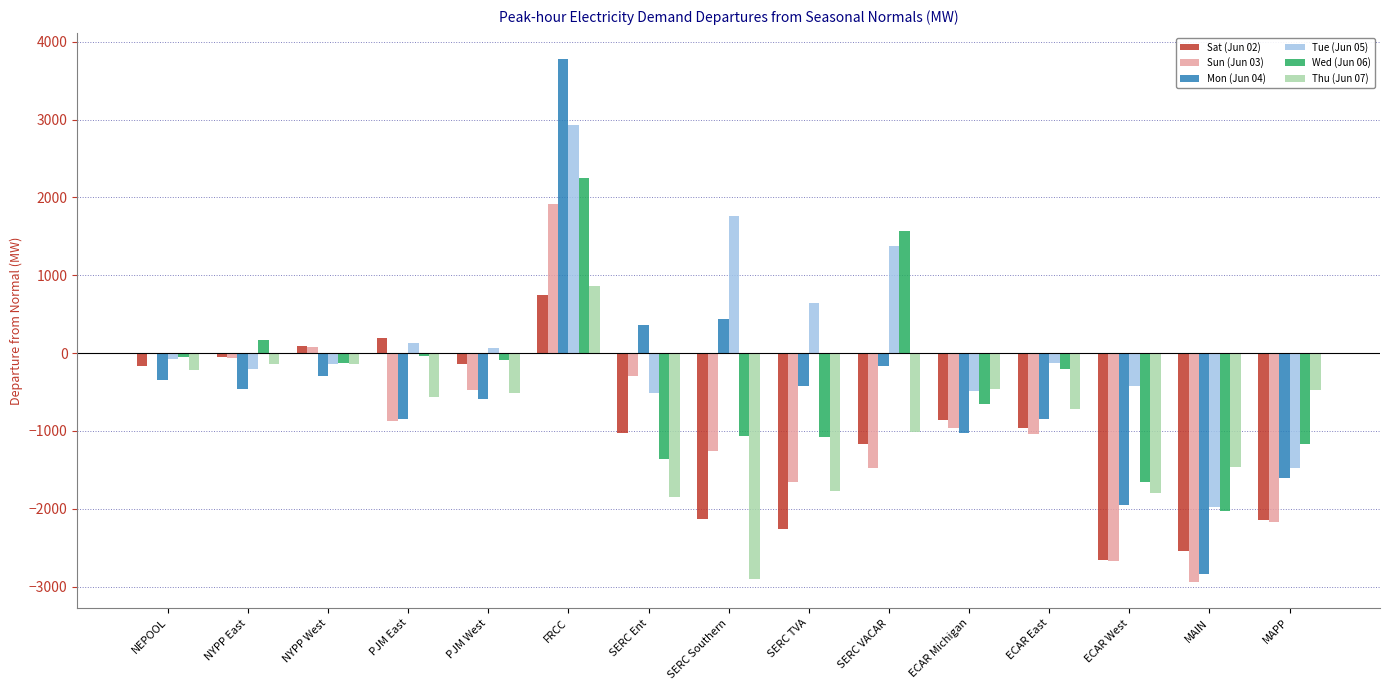

True or false: Sun (Jun 03) has a value of -472.1 at PJM West.

True